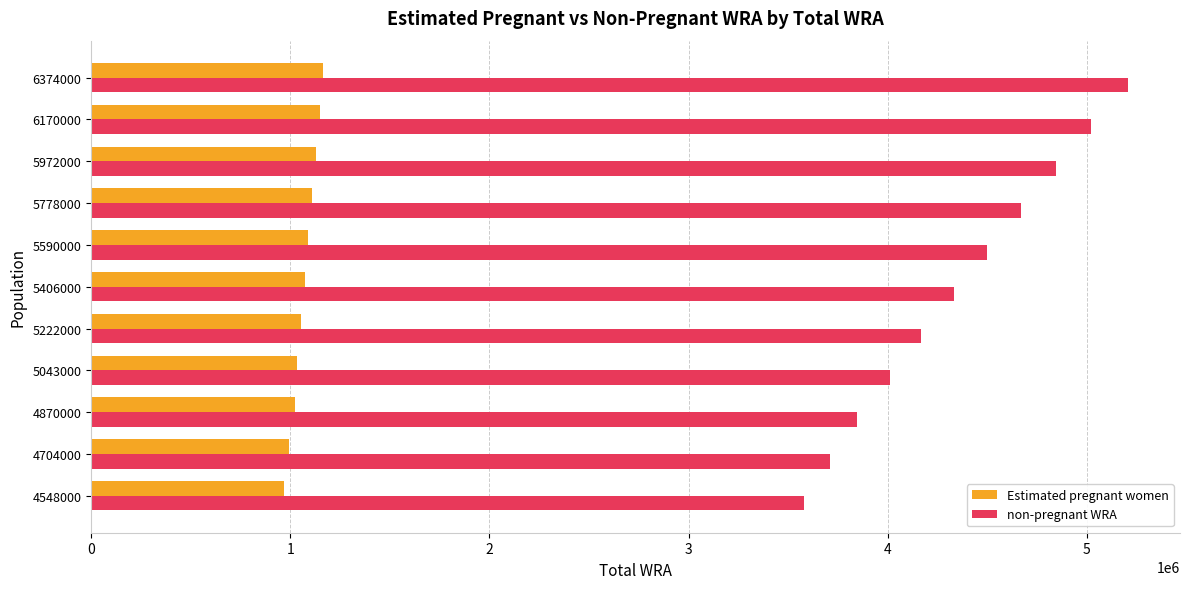

Count the number of categories in the chart.

11